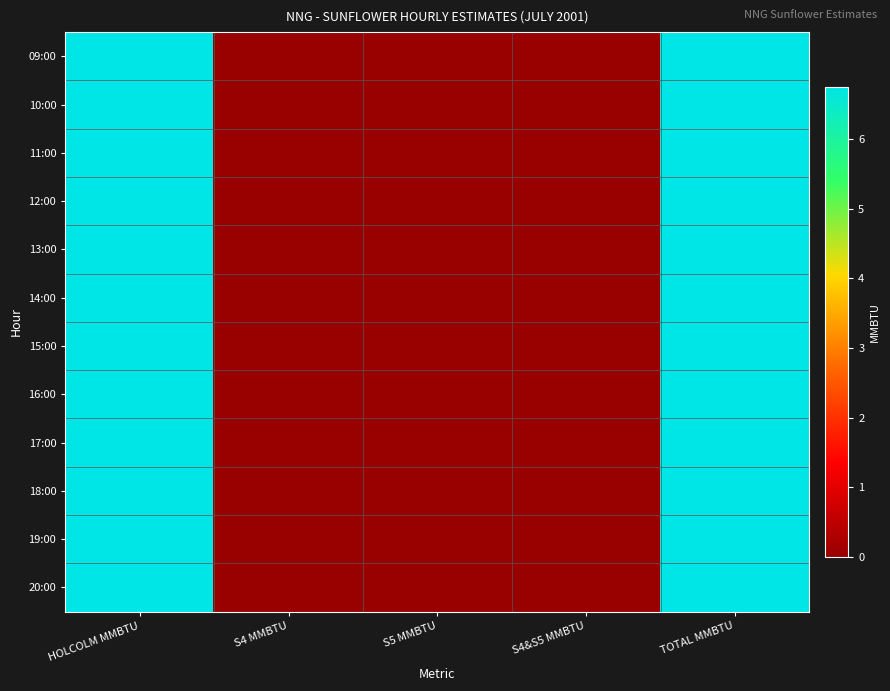

At TOTAL MMBTU, list the series in order from smallest to largest.

09:00, 10:00, 11:00, 12:00, 13:00, 14:00, 15:00, 16:00, 17:00, 18:00, 19:00, 20:00